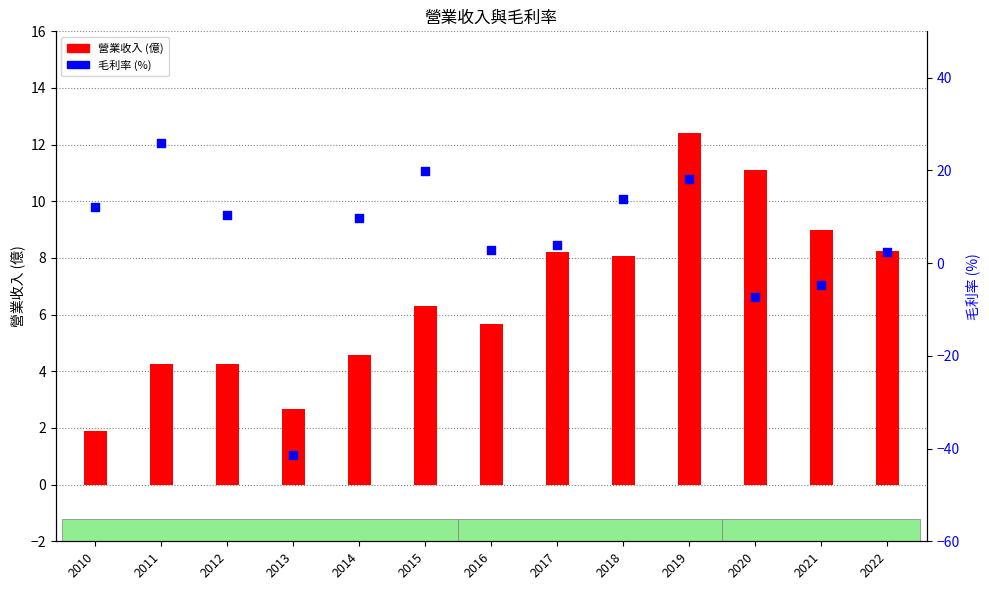

Which series contains the highest Y value?

毛利率 (%)